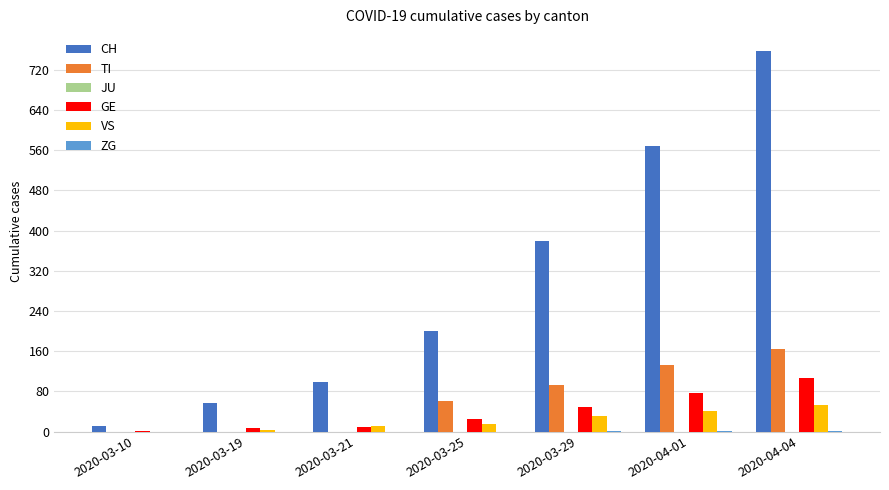

True or false: TI has a value of 0 at 2020-03-21.

True